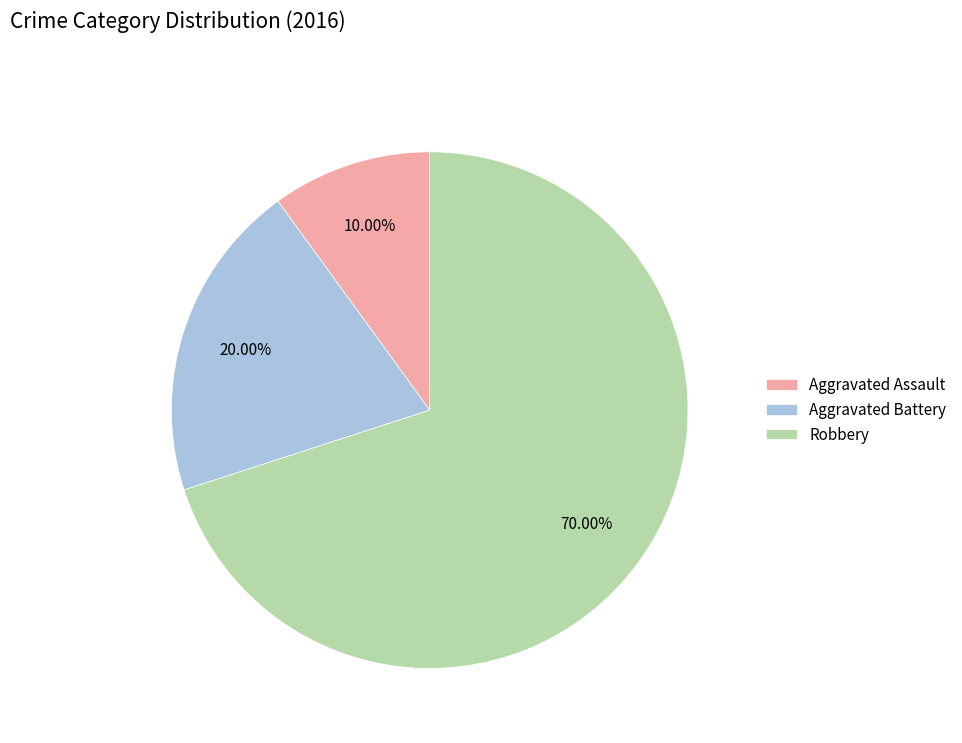

What is the smallest slice in the pie chart?

Aggravated Assault